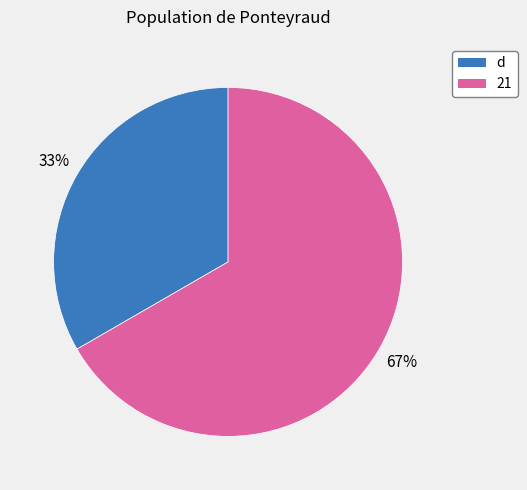

To the nearest percent, what percentage of the pie is 21?

67%